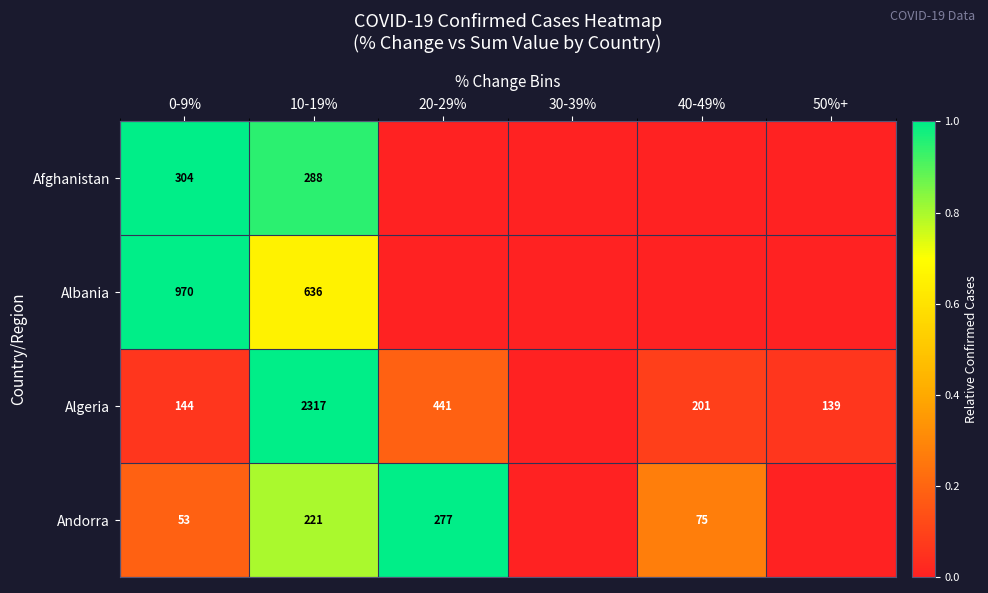

What is the sum of the Algeria values at 10-19% and 40-49%?

2518